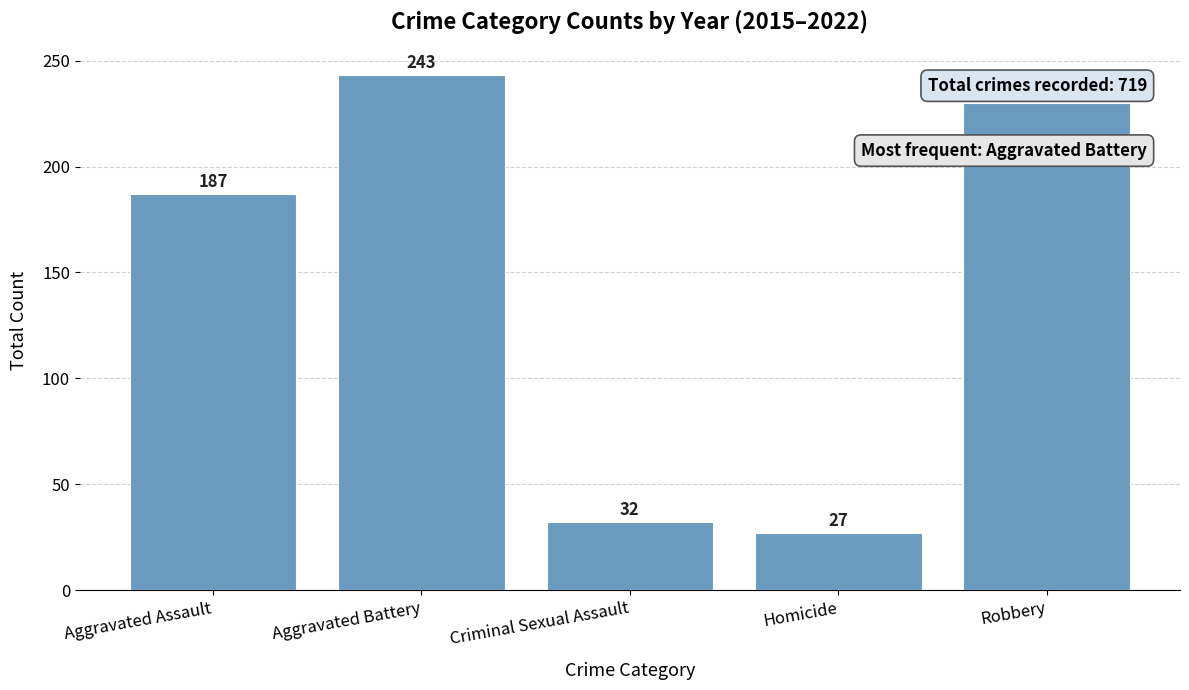

How many data points are less than 187?

2